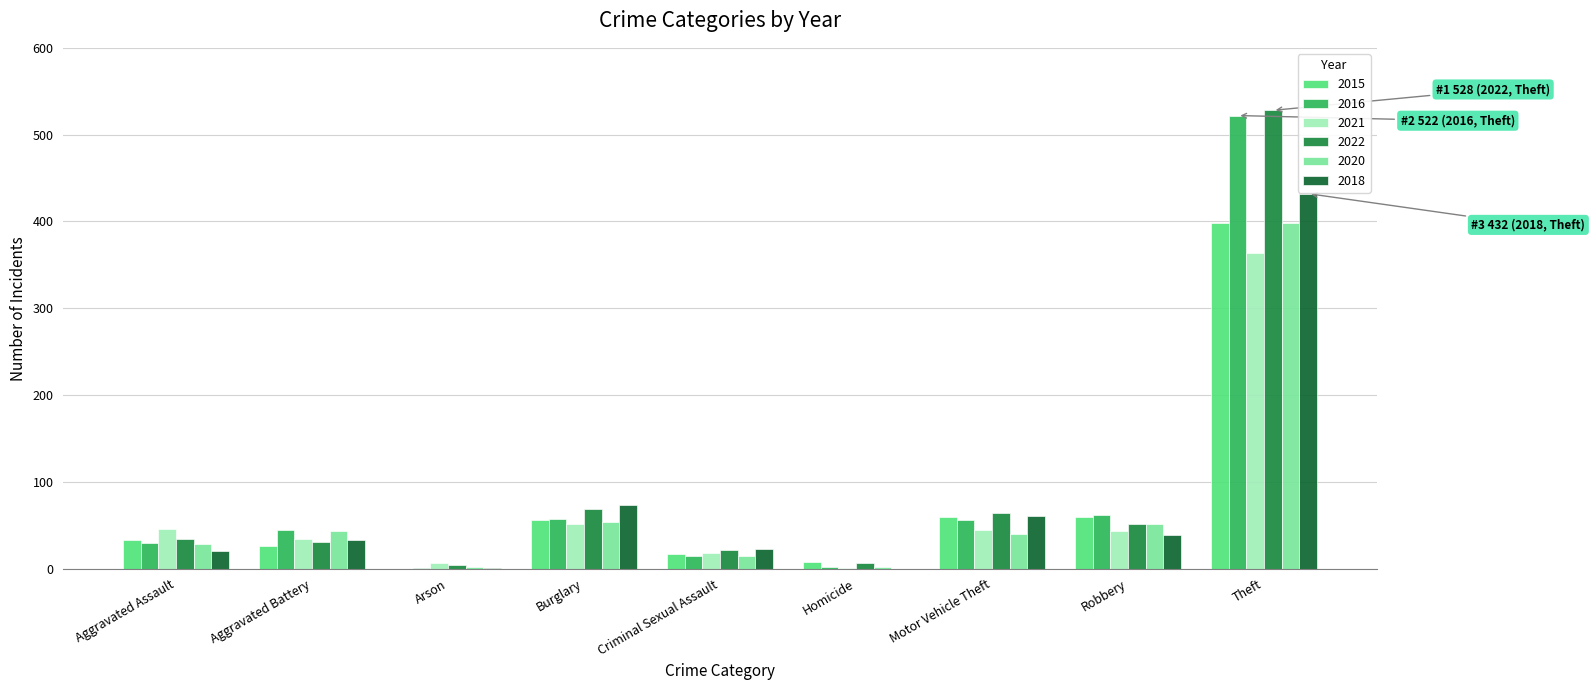

What is the sum of the 2022 values at Burglary and Theft?

597